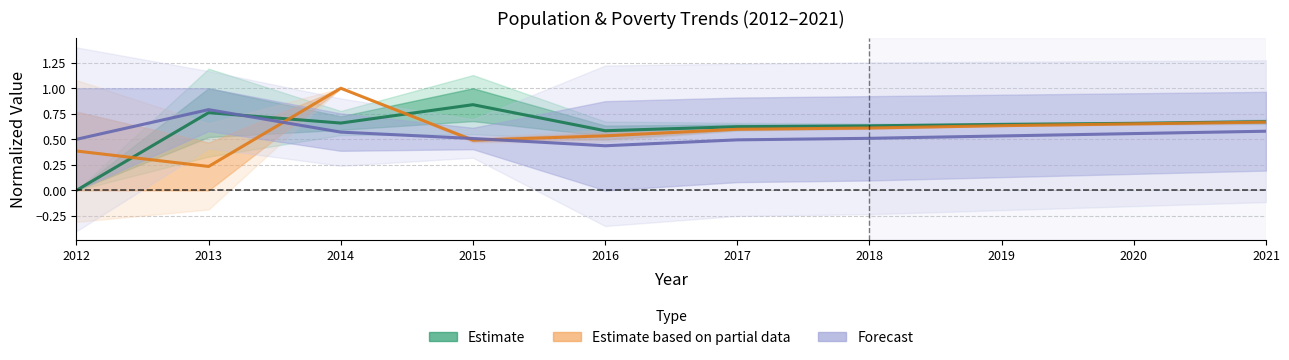

Which has a higher value, 2016 or 2017?

2017